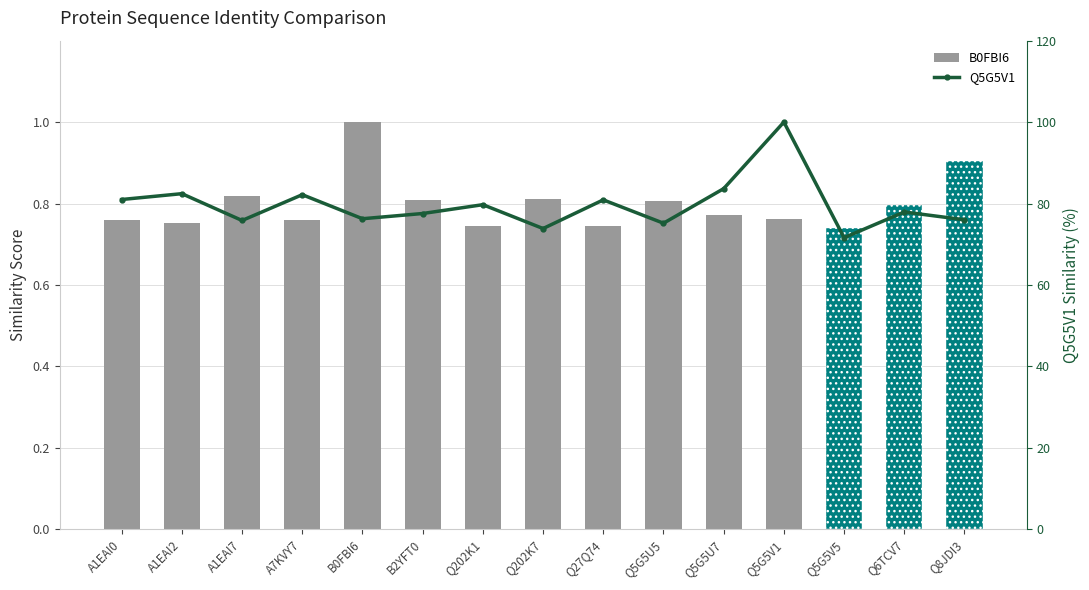

Rank the series by their average value, from lowest to highest.

B0FBI6, Q5G5V1